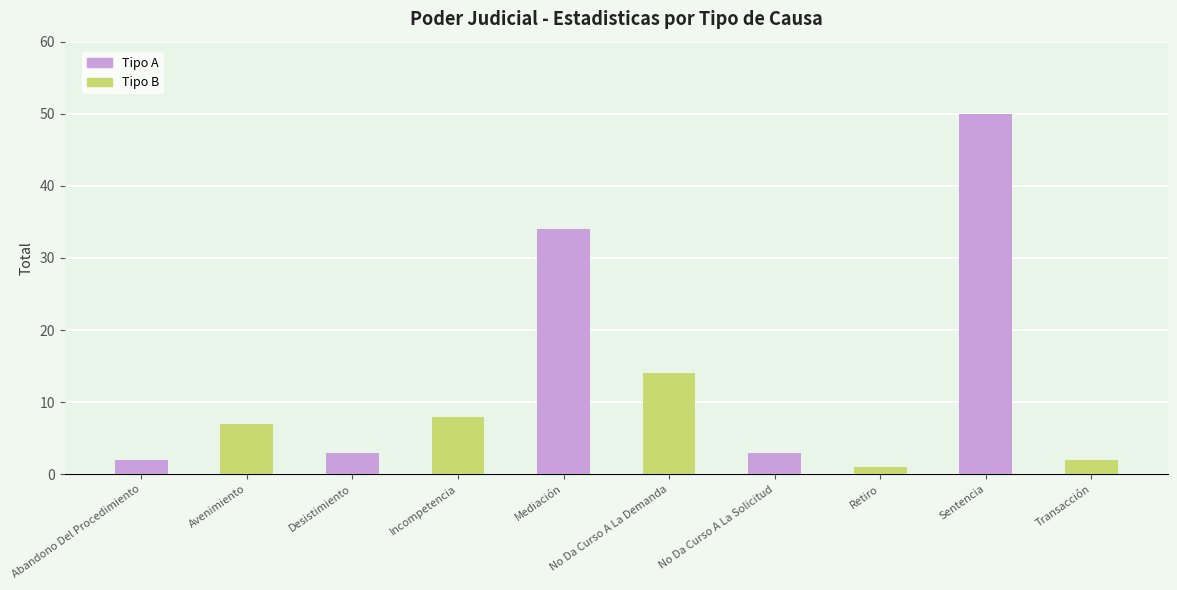

What position from the left is Retiro?

8